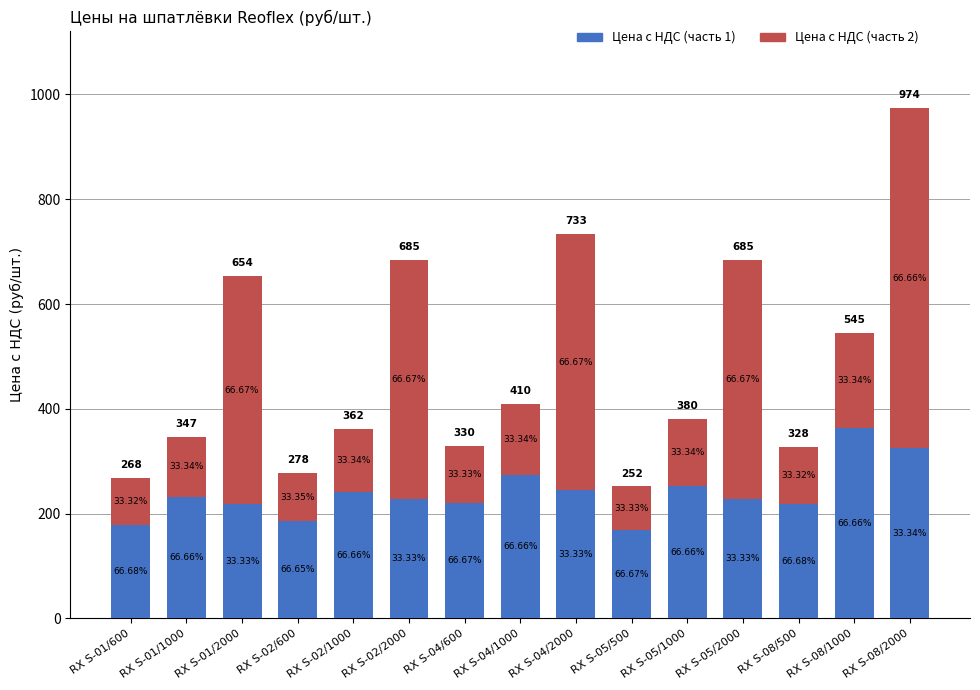

The value of Цена с НДС (часть 1) at RX S-05/500 is 168.0. True or false?

True